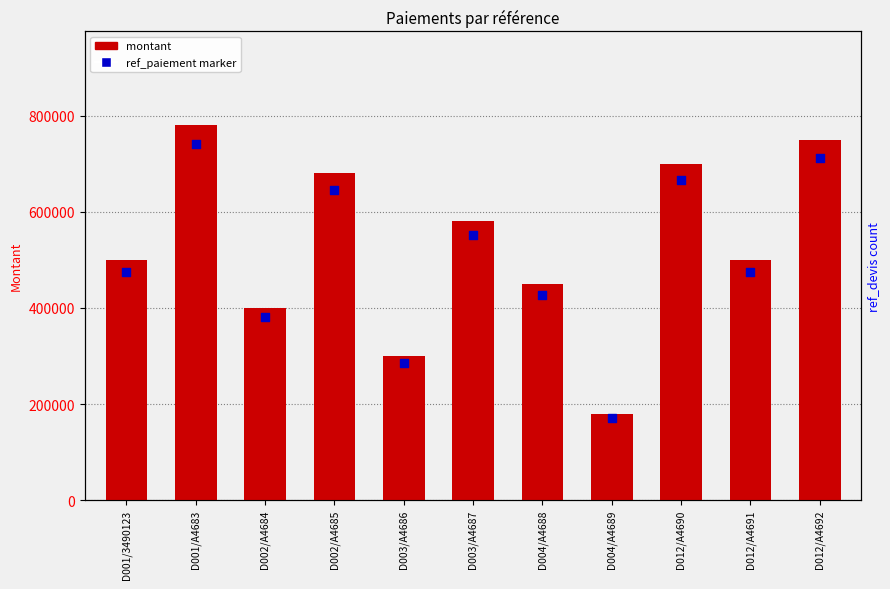

What are all the series names shown in the legend?

montant, ref_paiement marker